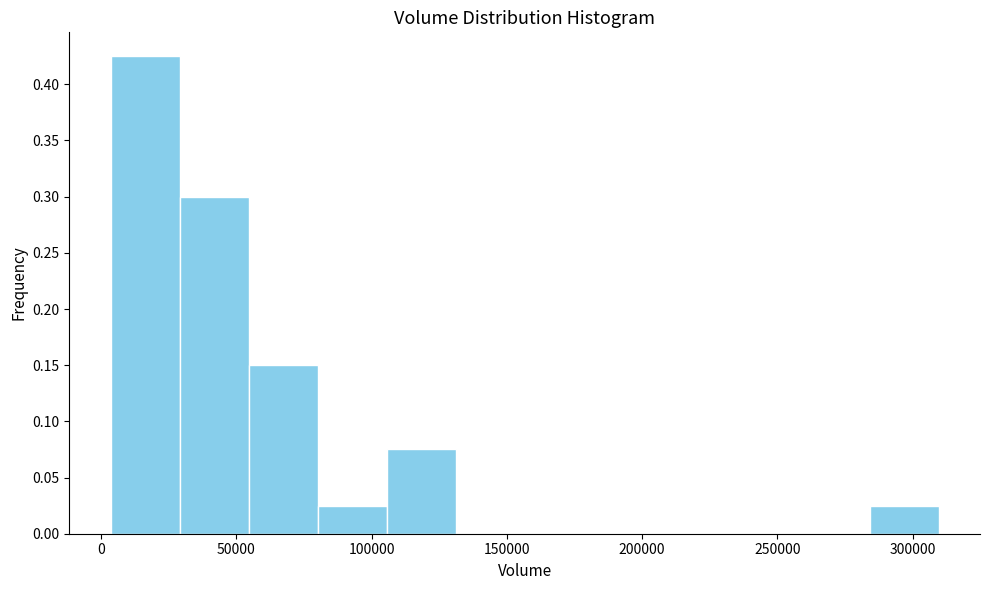

Over which range of the x-axis is the bar tallest?

5000 to 30000